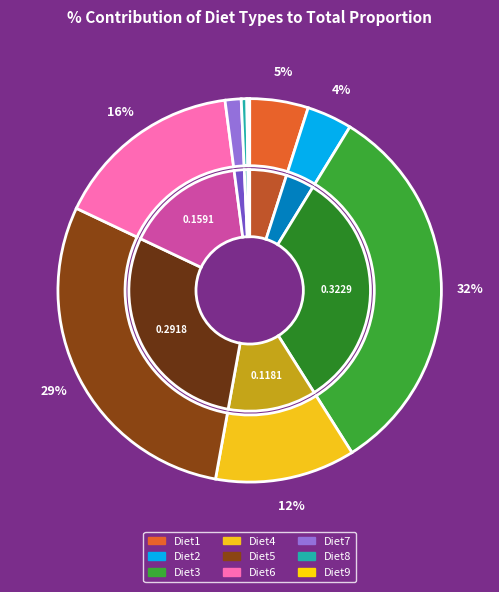

Combined, do Diet8 and Diet3 account for over 50%?

No